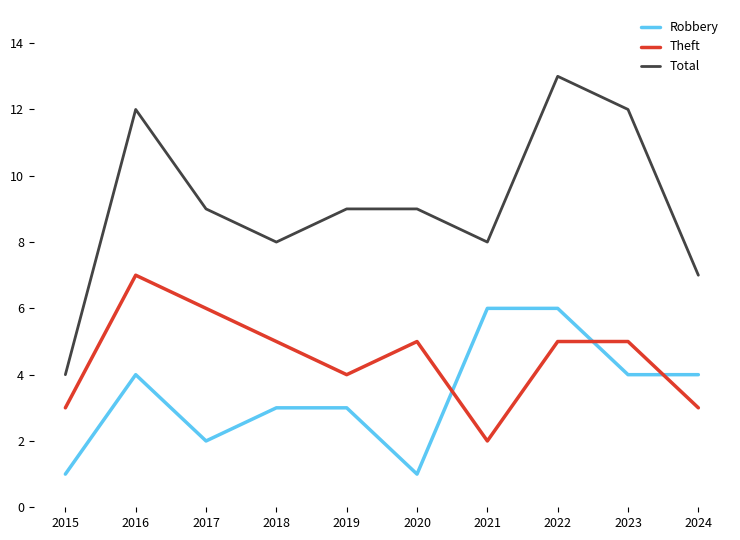

Is the value of Total at 2018 greater than the value of Theft at 2016?

Yes